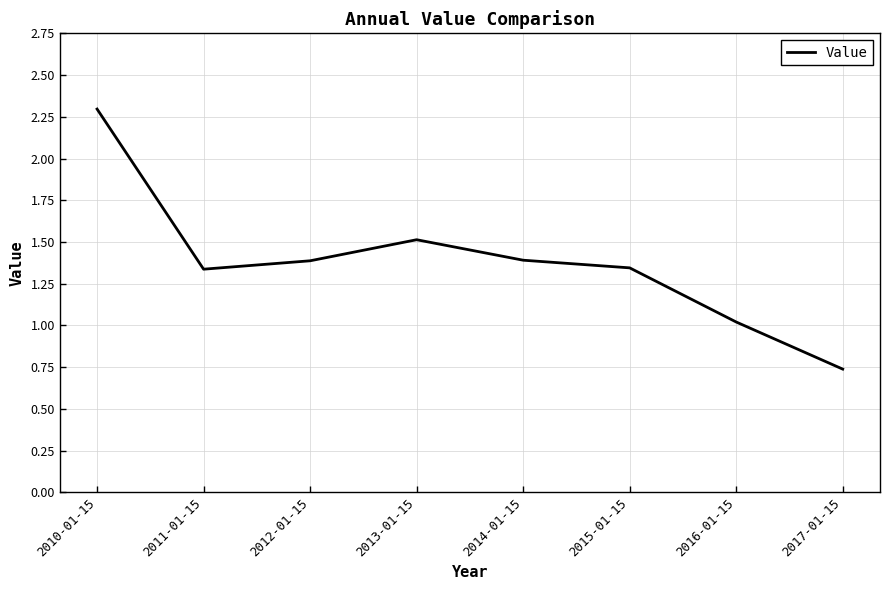

What is the change in value from 2012-01-15 to 2017-01-15?

-0.6